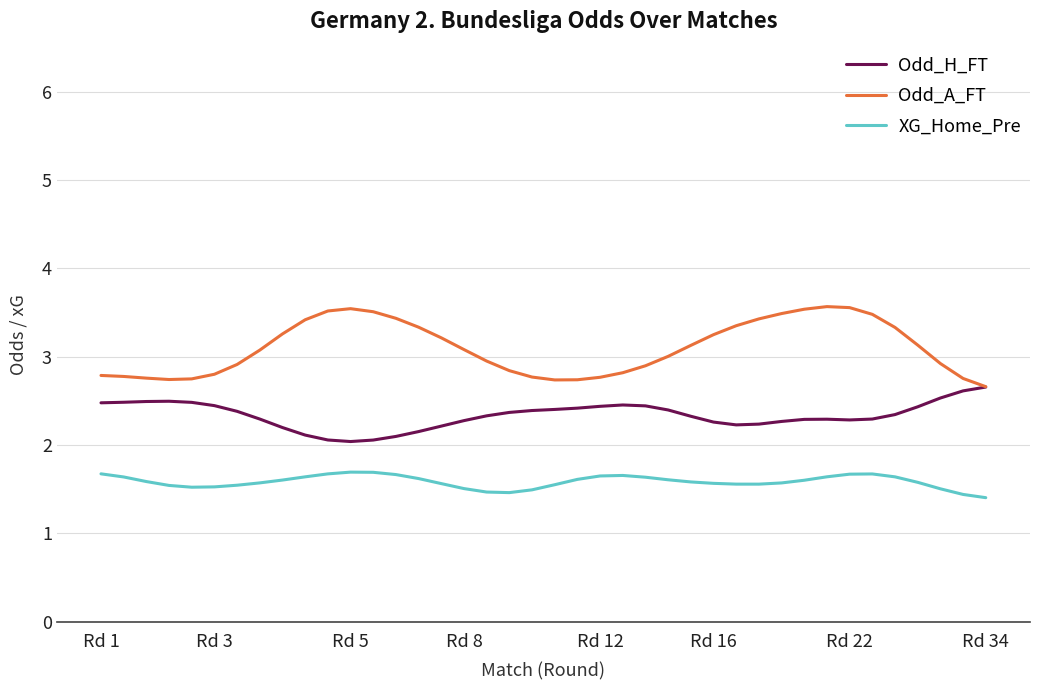

True or false: Odd_A_FT has more than 0 points higher than both neighbors.

True